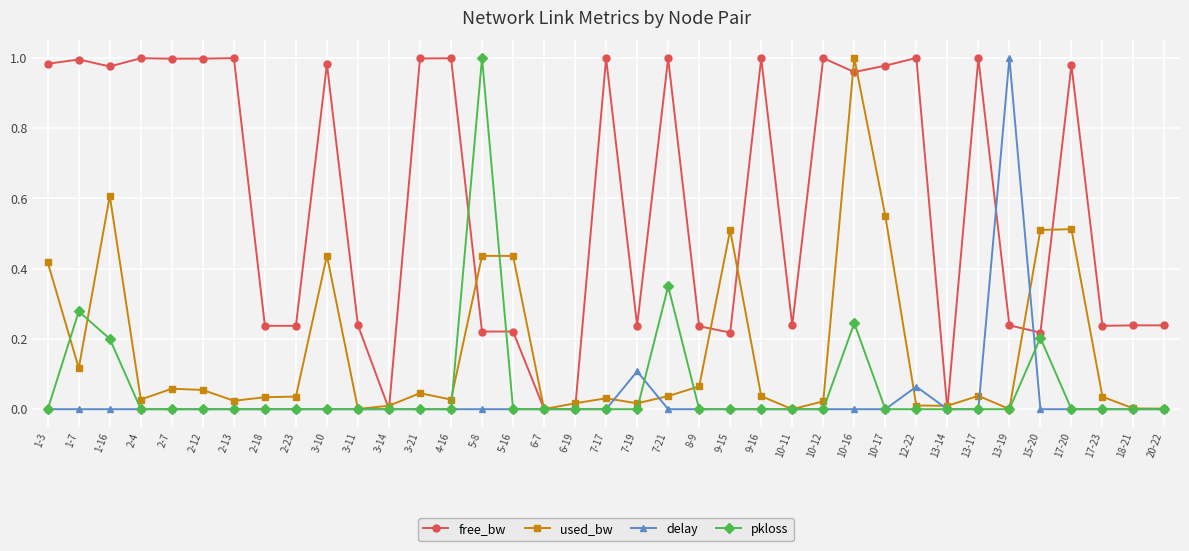

How many distinct data groups are displayed?

4